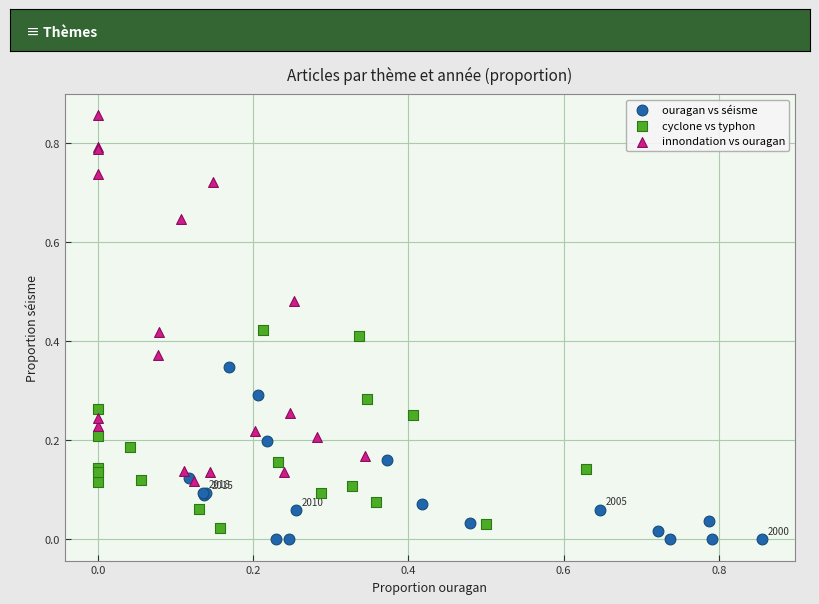

What are all the series names shown in the legend?

ouragan vs séisme, cyclone vs typhon, innondation vs ouragan